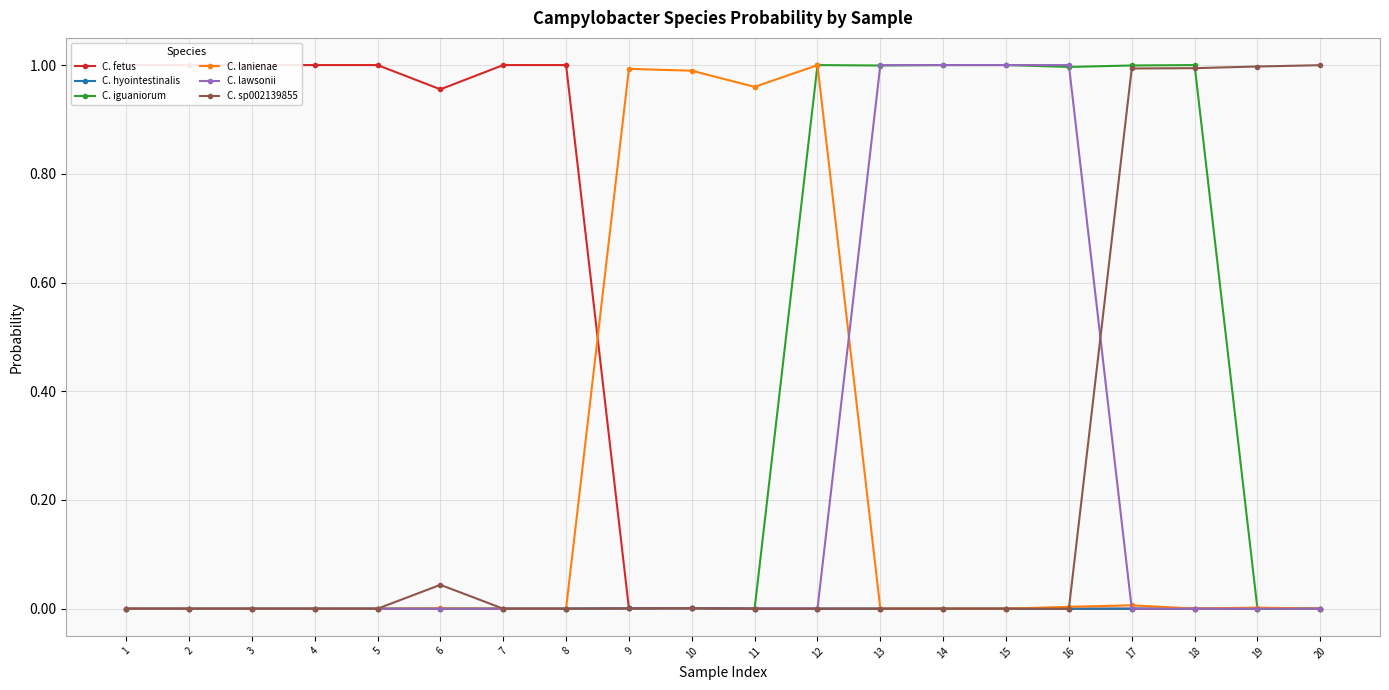

Count the number of data series in this chart.

6